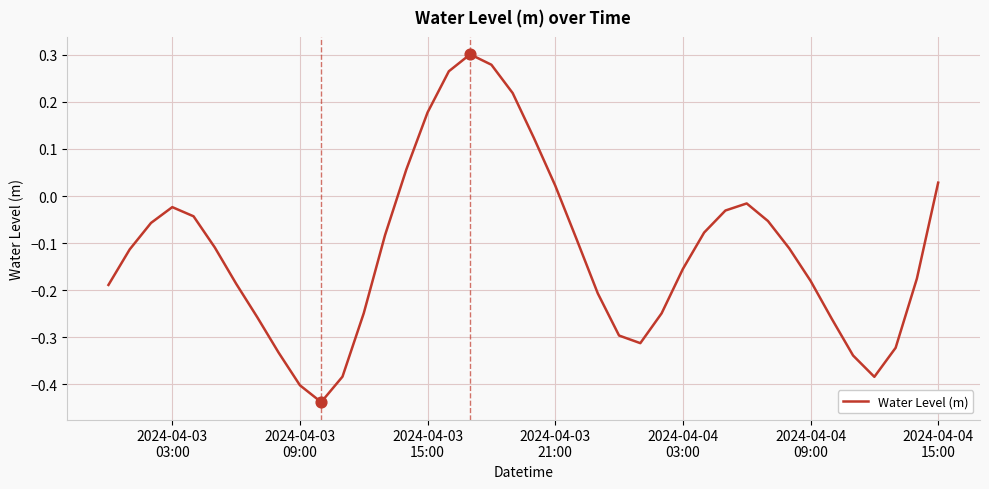

What is the difference between the maximum and minimum values?

0.7